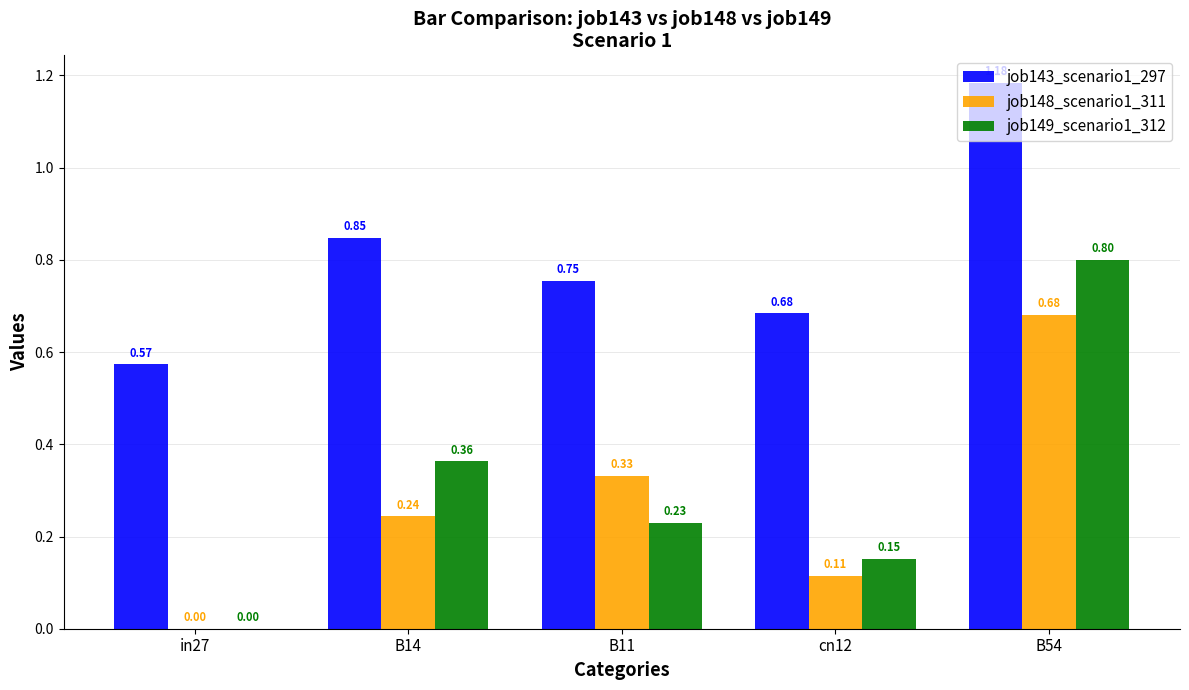

What is the sum of all job148_scenario1_311 values?

1.4